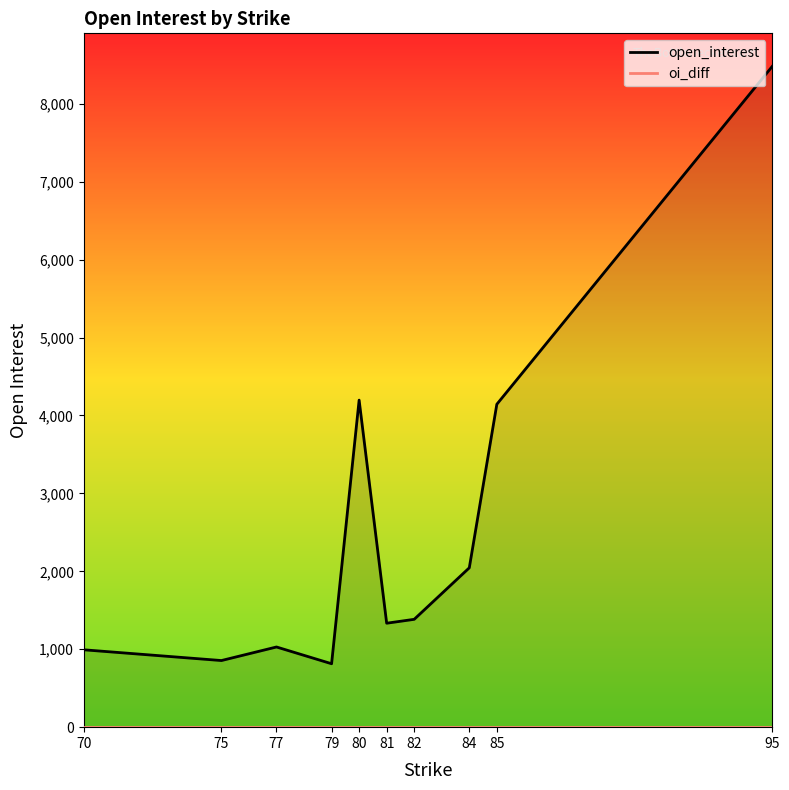

Which series changed the most between 75 and 79?

open_interest